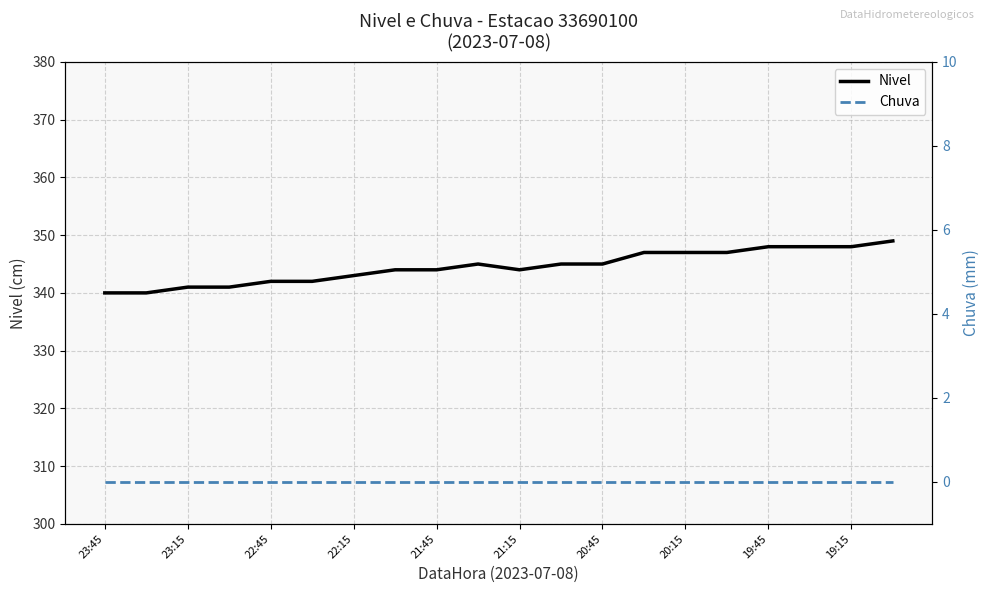

Where does the Nivel series first go above 345?

13